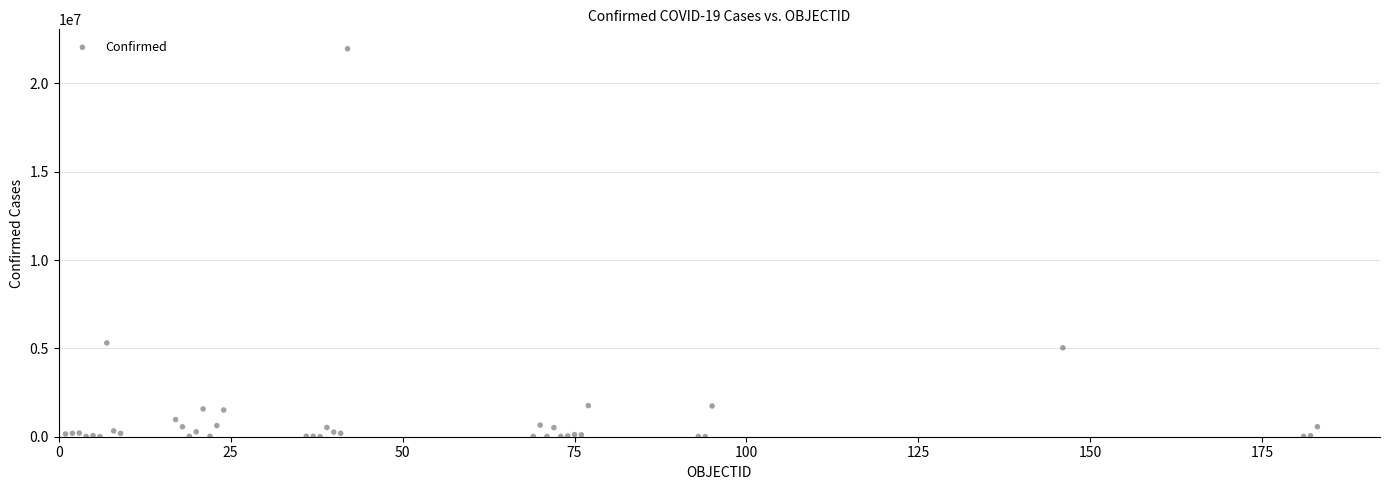

What Y value in the scatter plot is closest to 10981695?

5307159